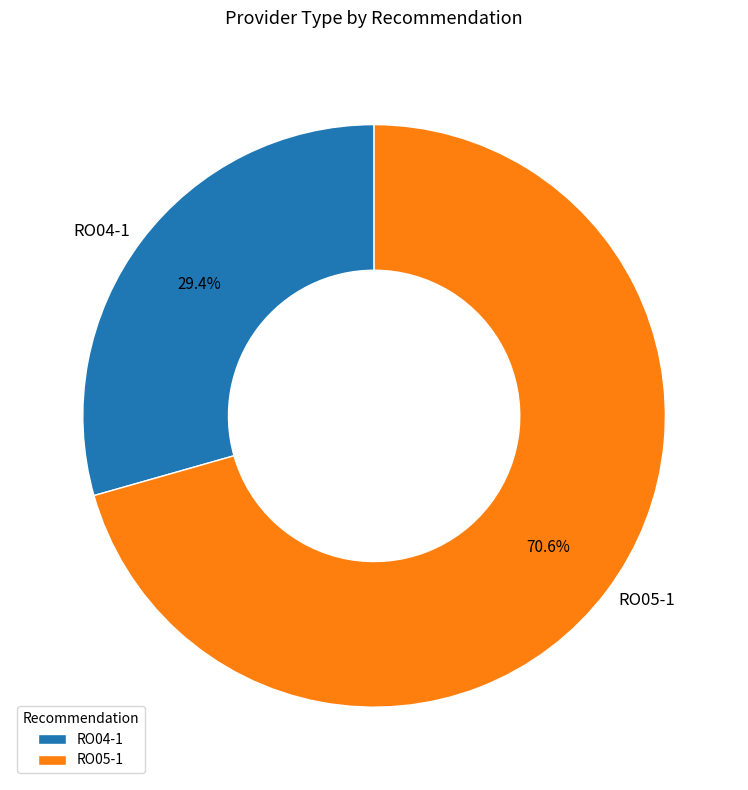

What percentage is the RO05-1 slice, to the nearest percent?

71%